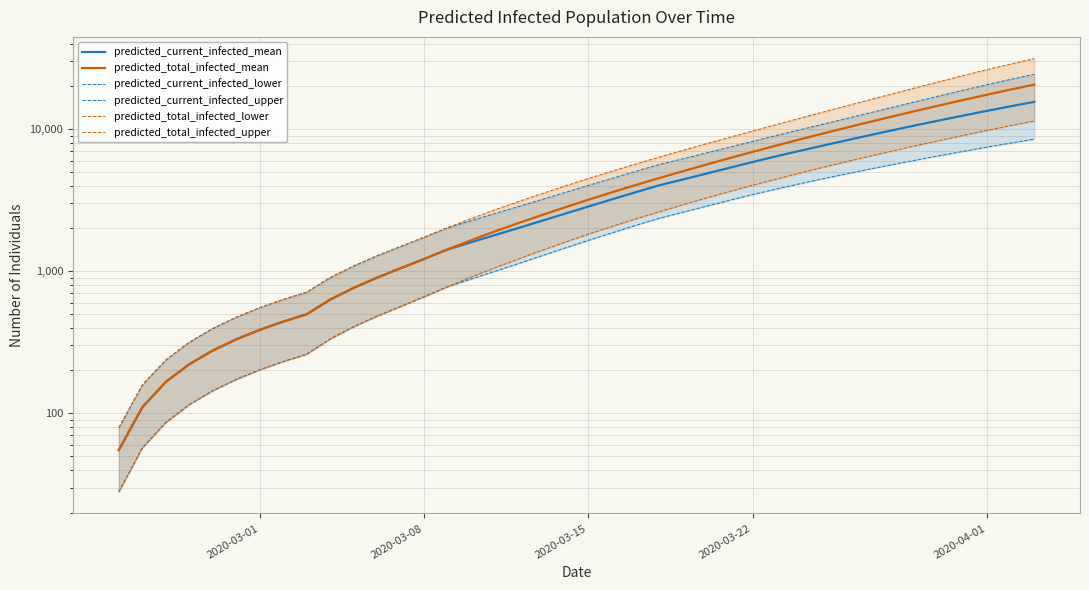

Reading right to left, list all the values displayed in this chart.

predicted_current_infected_mean: 15540	14473	13449	12473	11548	10673	9847	9067	8336	7655	7023	6430	5864	5334	4847	4406	4012	3586	3199	2849	2534	2254	2008	1790	1595	1421	1217	1047	900	762	630	497	441	386	331	276	221	166	110	55
predicted_total_infected_mean: 20575	18982	17476	16058	14728	13483	12321	11240	10236	9305	8443	7647	6912	6234	5609	5035	4509	4027	3585	3180	2810	2475	2174	1900	1650	1421	1217	1047	900	762	630	497	441	386	331	276	221	166	110	55
predicted_current_infected_lower: 8489	7977	7474	6985	6516	6071	5642	5235	4846	4474	4119	3783	3459	3149	2858	2591	2352	2094	1859	1646	1453	1280	1128	995	879	777	660	564	482	406	333	260	231	202	173	144	115	86	57	28
predicted_current_infected_upper: 24309	22401	20568	18832	17190	15668	14287	13027	11876	10831	9882	9009	8195	7448	6774	6164	5620	5030	4497	4012	3575	3186	2843	2538	2264	2020	1732	1492	1282	1087	900	711	632	553	474	395	316	237	158	79
predicted_total_infected_lower: 11414	10591	9801	9048	8337	7669	7039	6450	5900	5382	4896	4443	4024	3631	3264	2925	2613	2326	2062	1820	1598	1396	1215	1053	908	777	660	564	482	406	333	260	231	202	173	144	115	86	57	28
predicted_total_infected_upper: 31372	28732	26230	23881	21676	19638	17789	16107	14571	13174	11901	10741	9686	8729	7861	7064	6331	5662	5050	4486	3970	3502	3080	2696	2343	2020	1732	1492	1282	1087	900	711	632	553	474	395	316	237	158	79